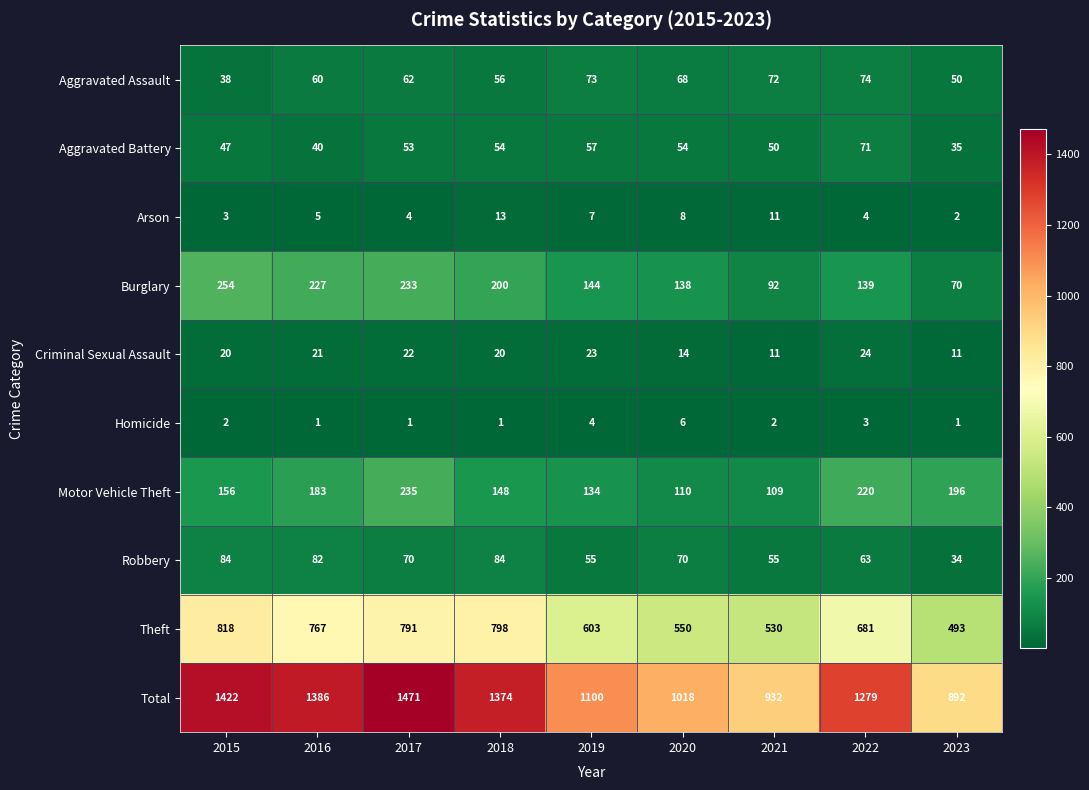

What is the spread (max minus min) of values at 2021?

930